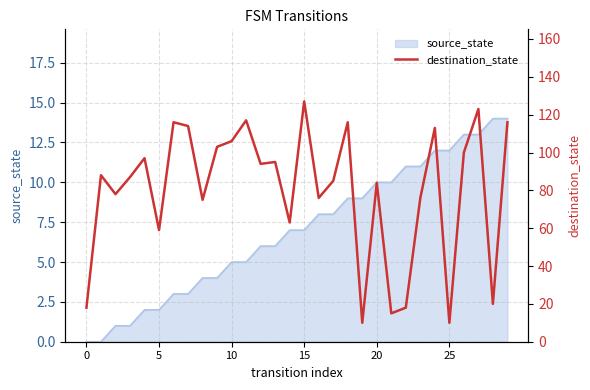

Count the number of values greater than 88.

14